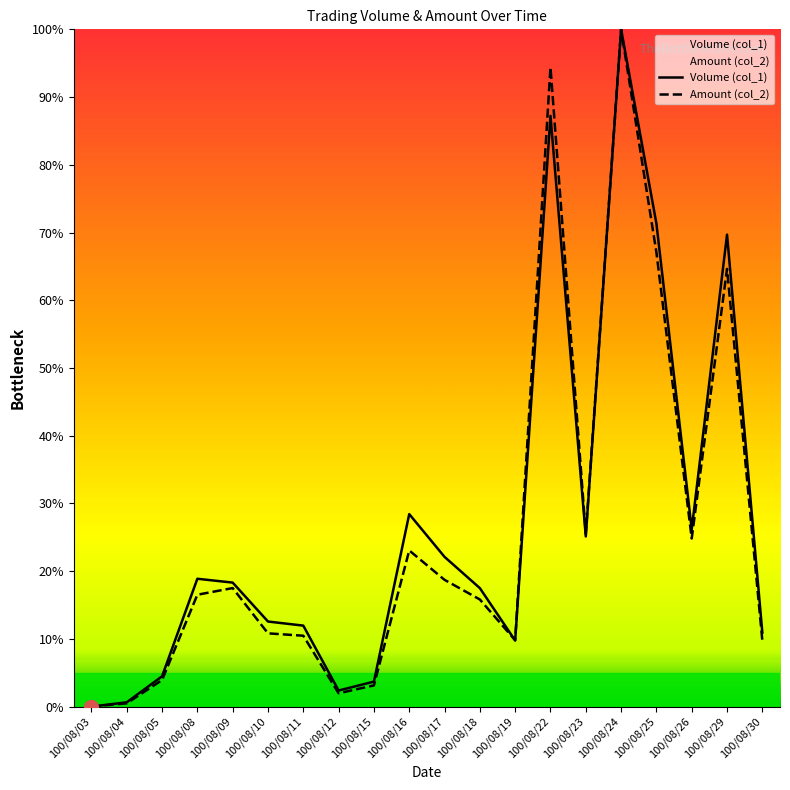

How many data points in Amount (col_2) are above 16?

10